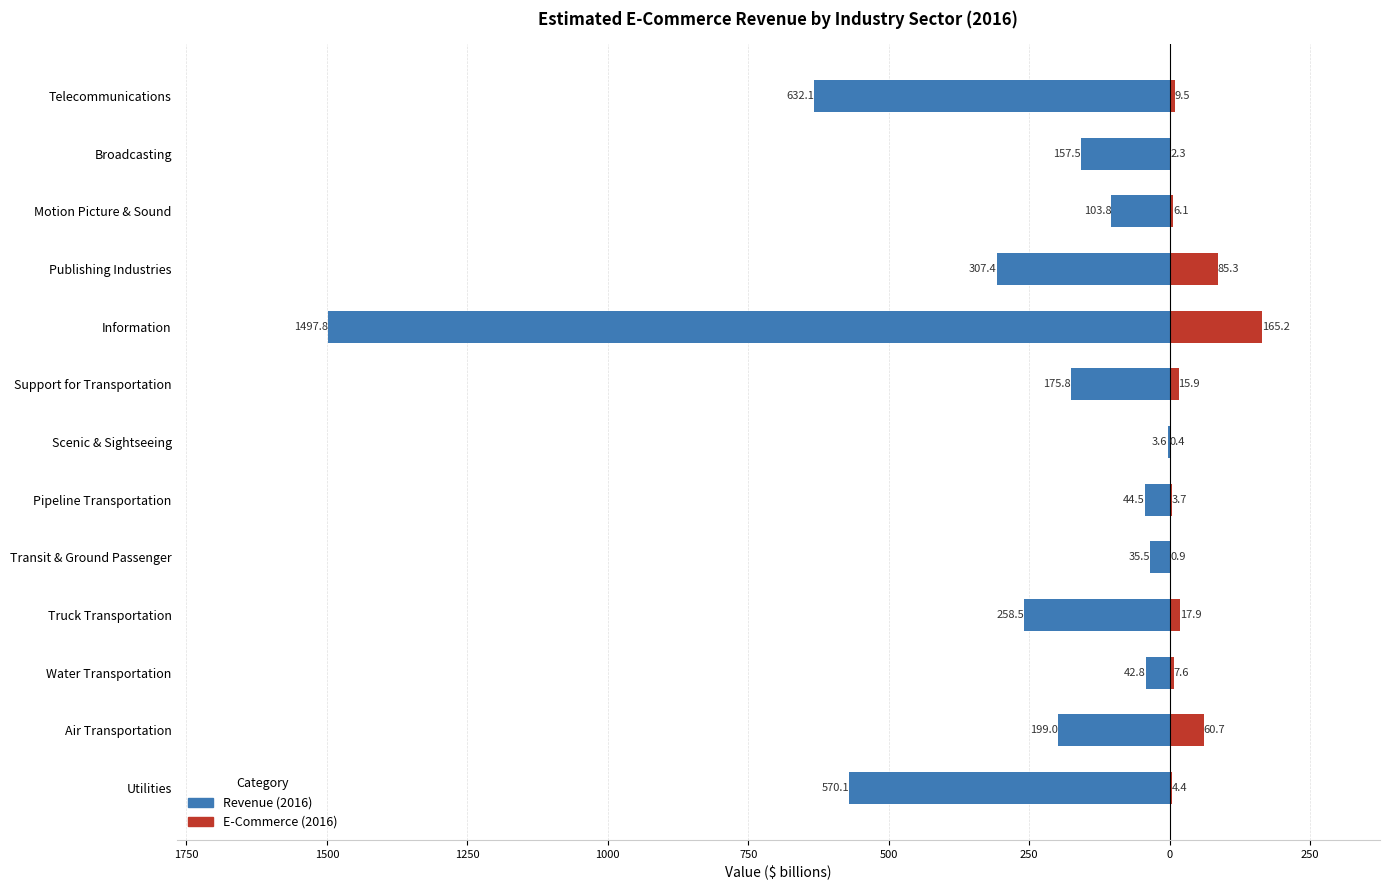

Is the value of E-Commerce (2016) at Utilities greater than the value of Revenue (2016) at Scenic & Sightseeing?

Yes